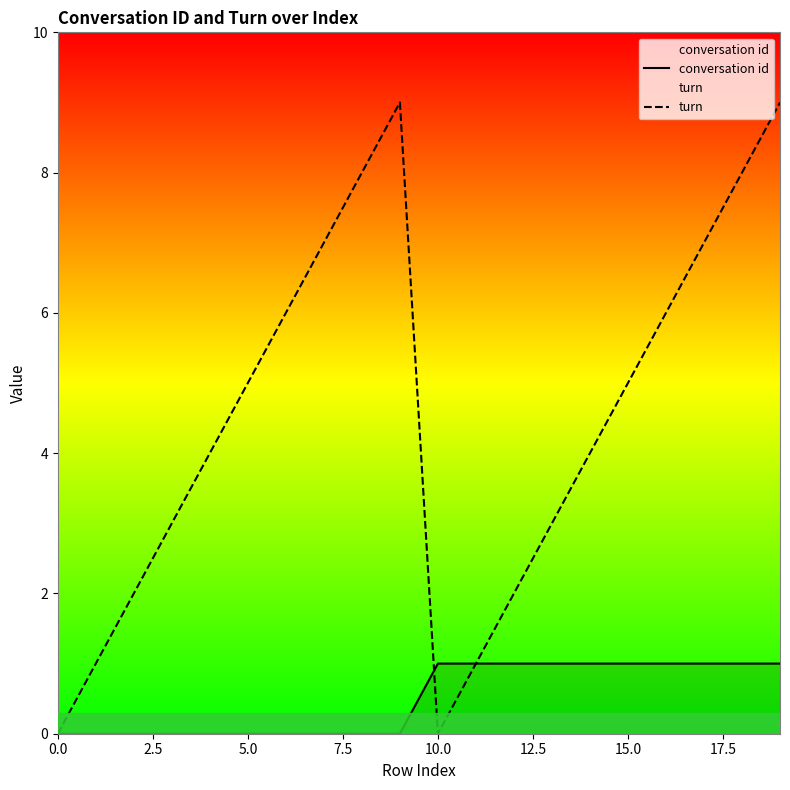

Which series has the widest spread of values?

turn